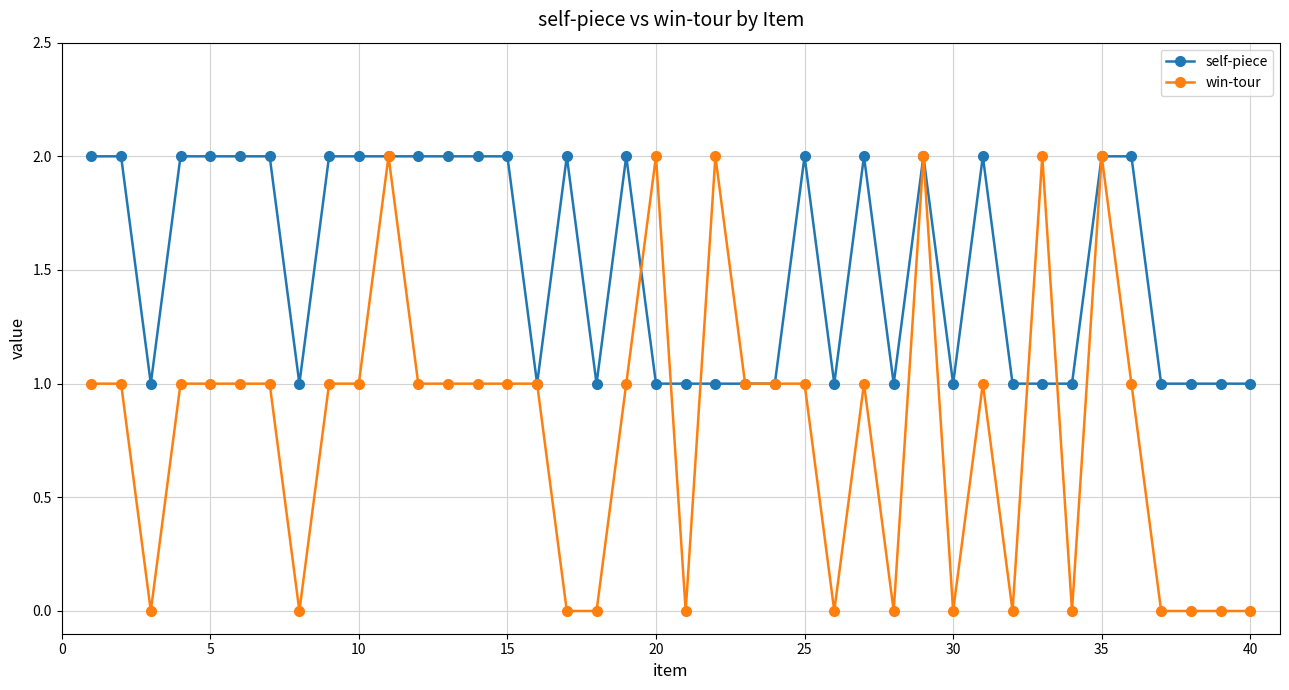

What is the value of the win-tour point at the 12th from the left?

1